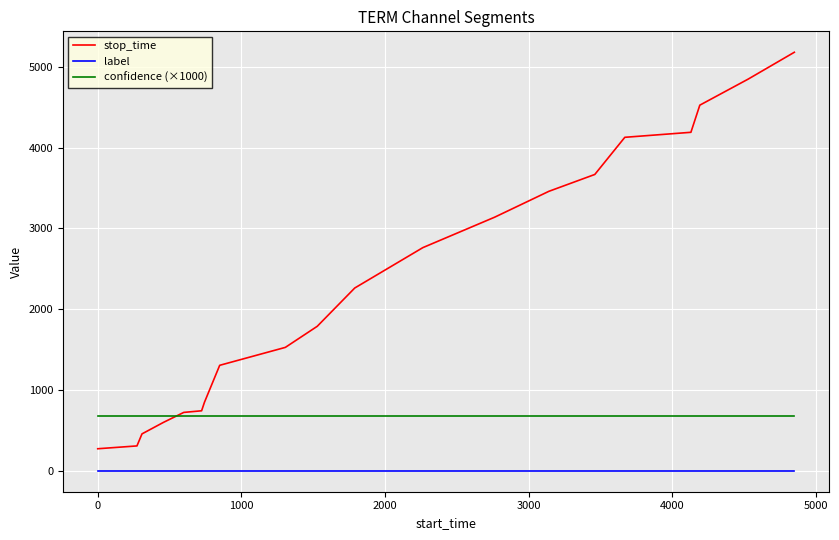

Which series has the widest spread of values?

stop_time